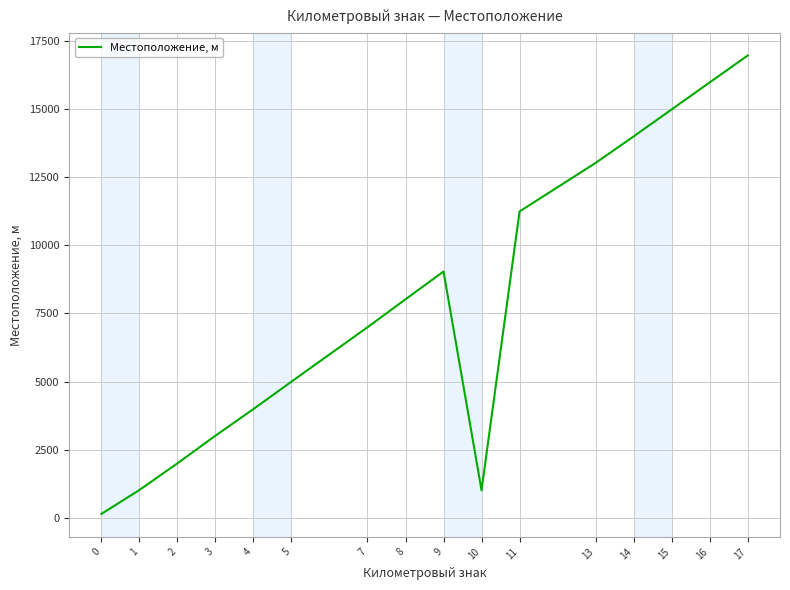

At which category does the chart reach its peak across all series?

17